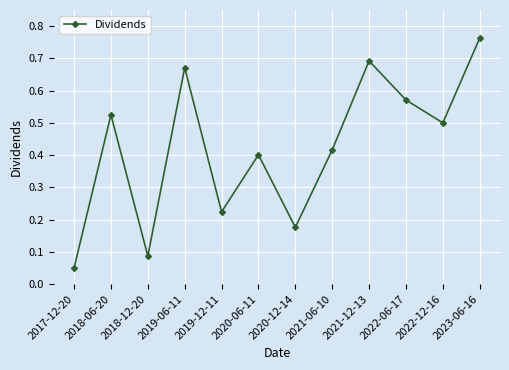

Where is the data nearest to the value 0?

2017-12-20